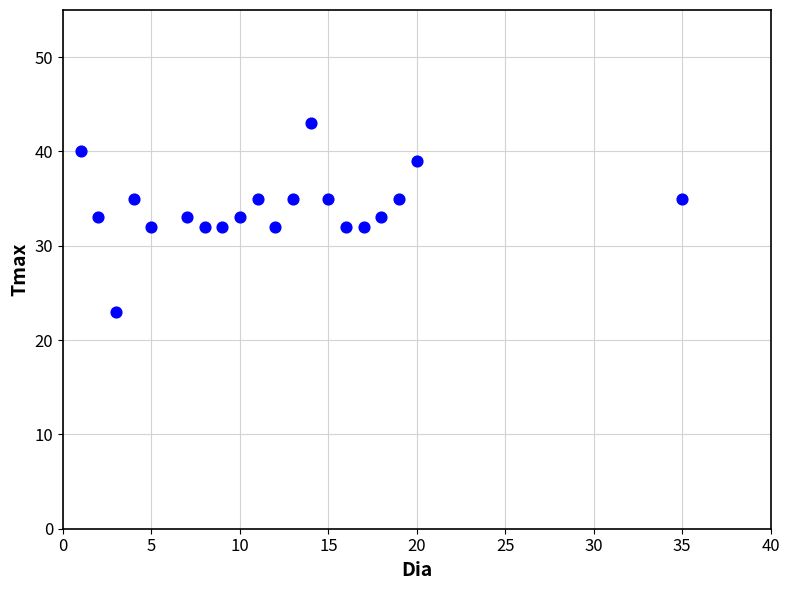

What is the range of X values (max minus min)?

34